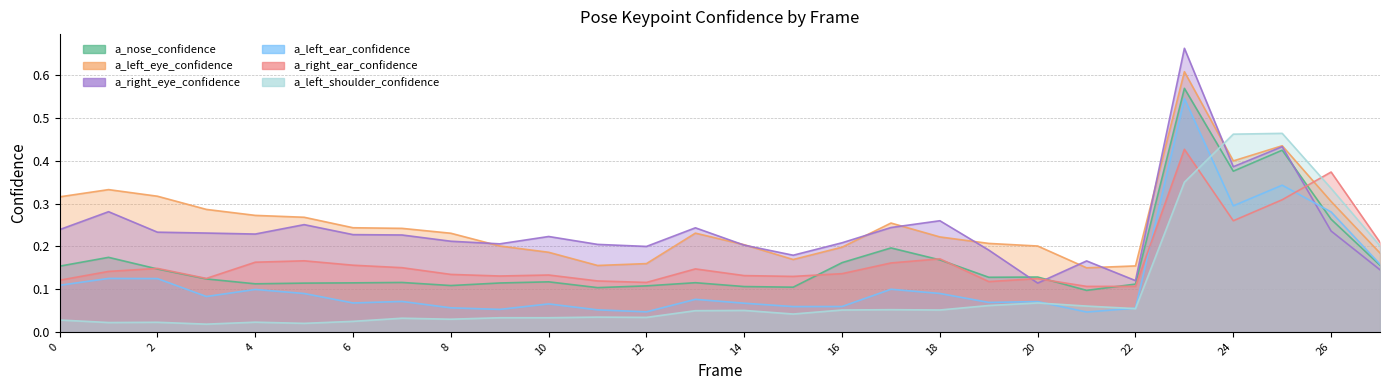

How many interior local peaks does the a_right_eye_confidence series have?

8